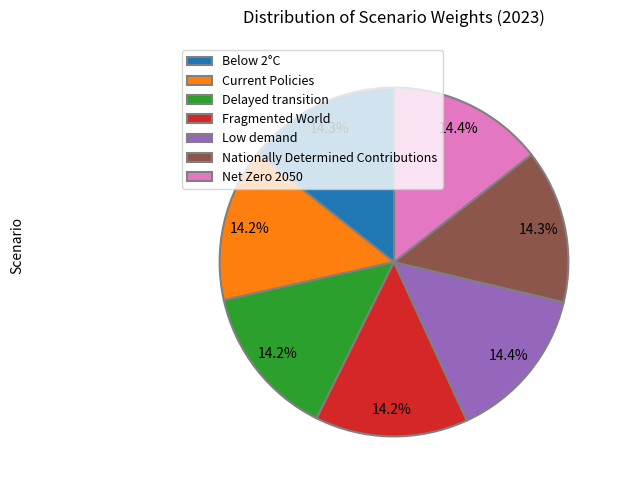

Count the number of slices in the pie.

7